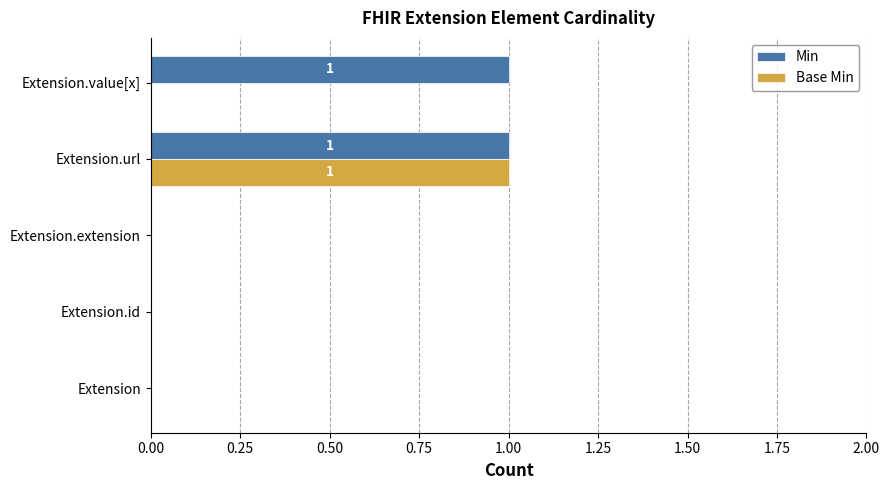

Between Extension and Extension.value[x], which series saw the biggest shift?

Min